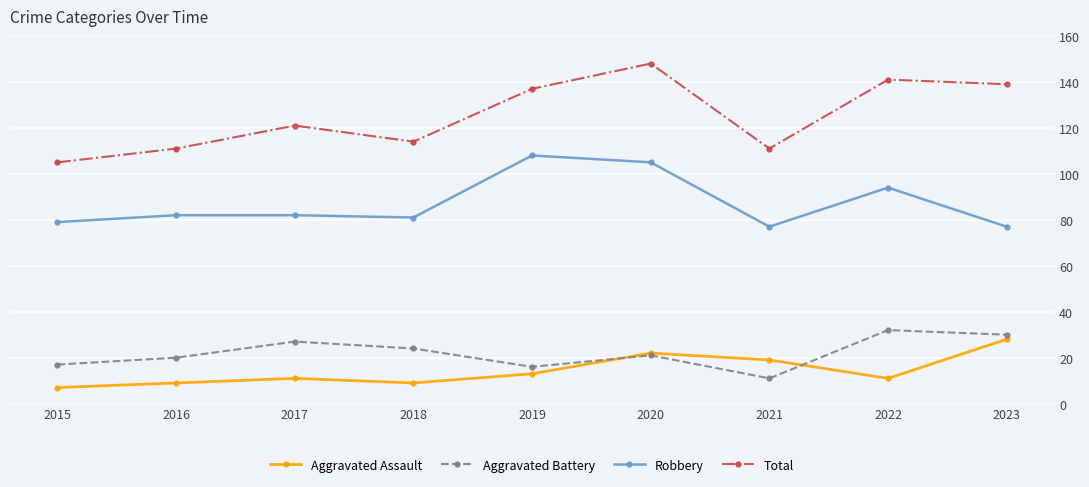

How many data points in Aggravated Battery are less than 21?

4